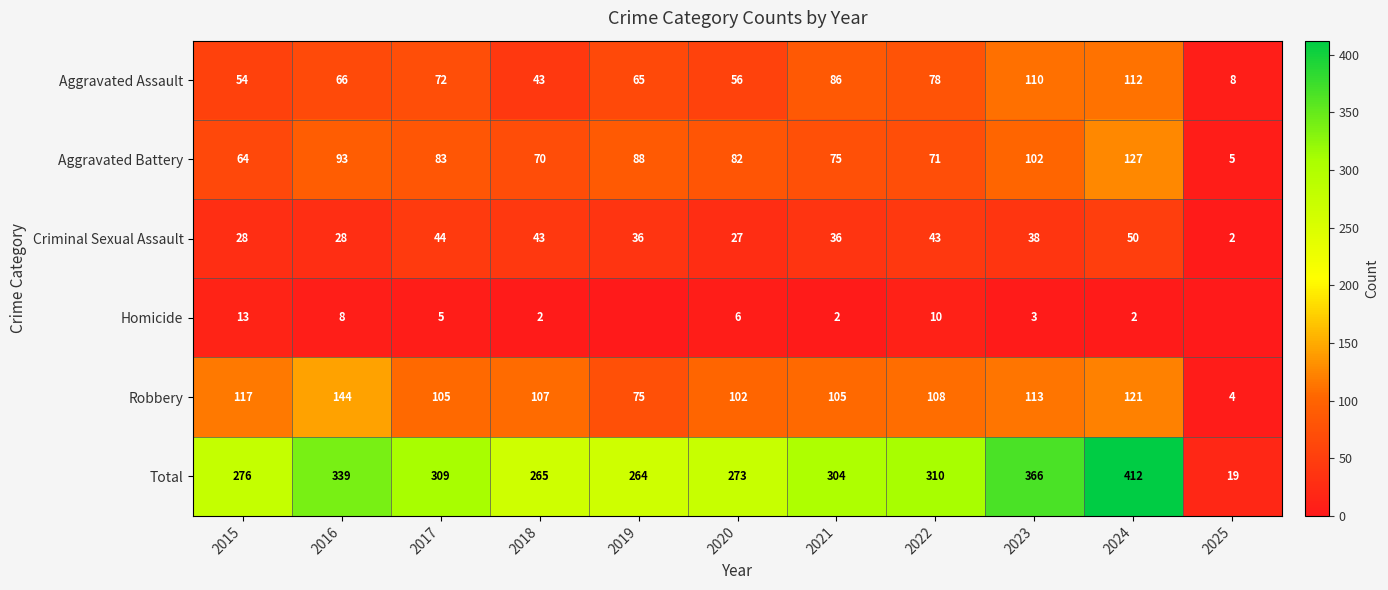

Read the Robbery value at 2025.

4